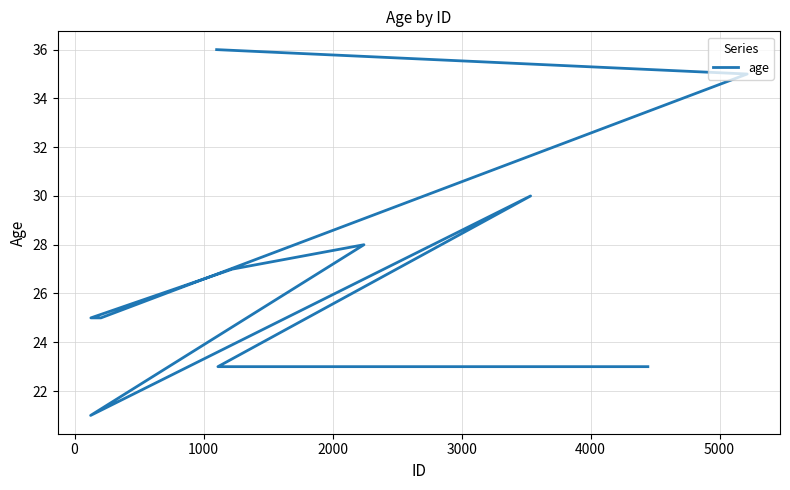

Reading right to left, transcribe all the data shown in this chart.

23	23	23	23	30	21	28	27	25	25	35	36